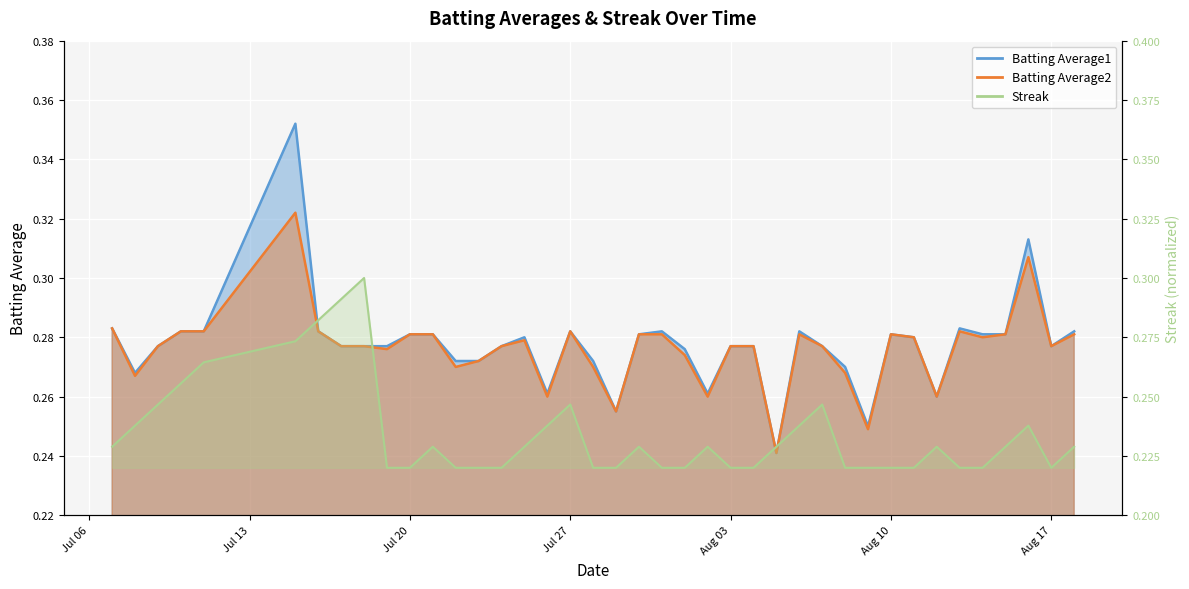

What is the minimum value for Streak?

0.2